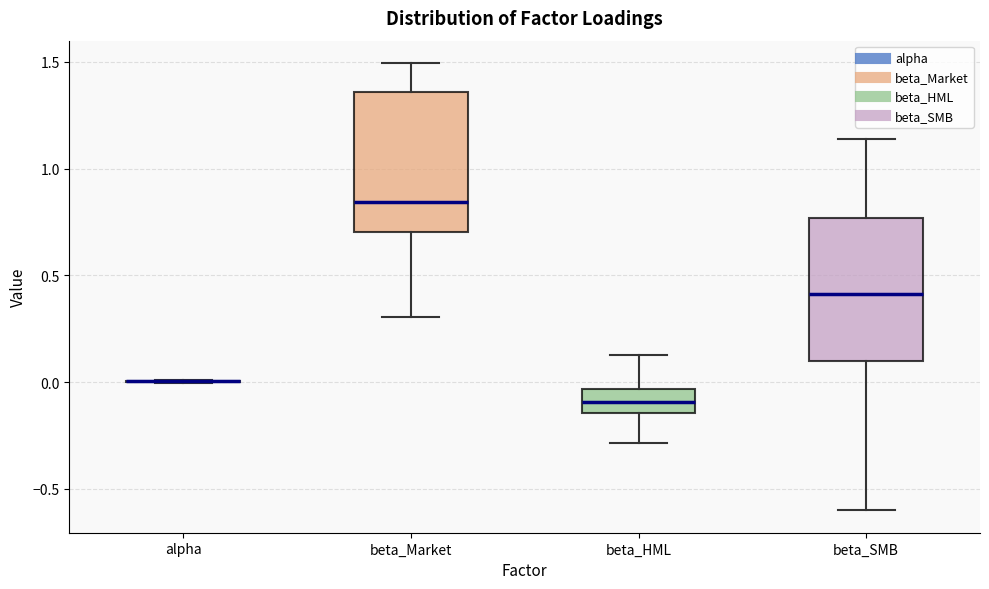

Reading left to right, read every box against the y-axis: the position of its median line, the range the box covers, and the ends of its whiskers. The values are not printed on the chart, so give them approximately, as read against the axis.

alpha: box collapsed to a line at 0.00, whiskers 0.00 to 0.00
beta_Market: median 0.85, box 0.70 to 1.35, whiskers 0.30 to 1.50
beta_HML: median -0.10, box -0.15 to -0.05, whiskers -0.30 to 0.15
beta_SMB: median 0.40, box 0.10 to 0.75, whiskers -0.60 to 1.15